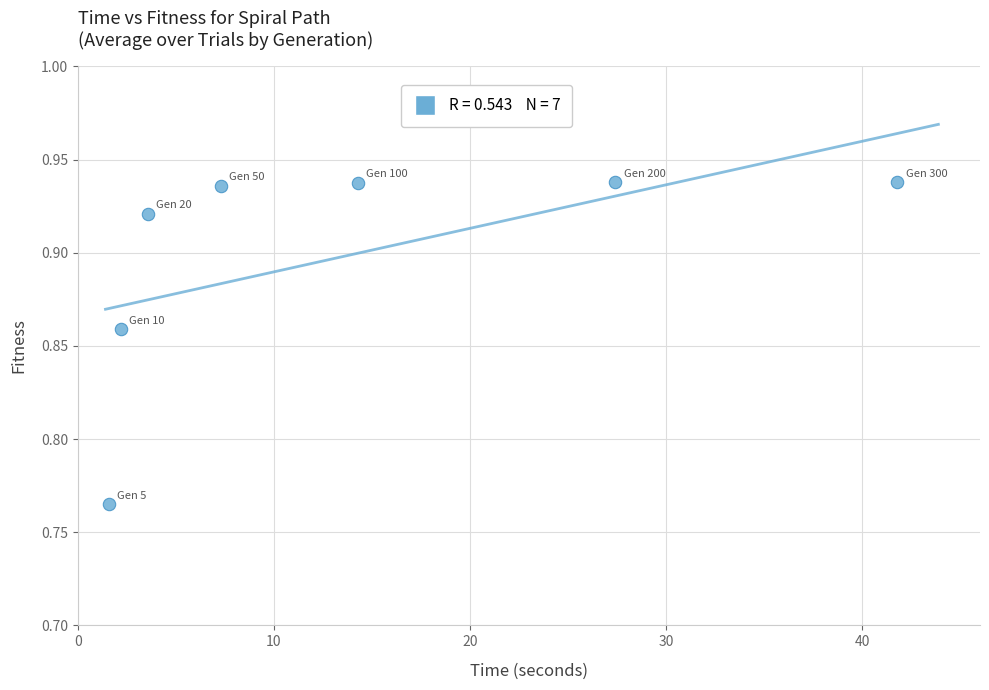

What is the range of X values (max minus min)?

40.2